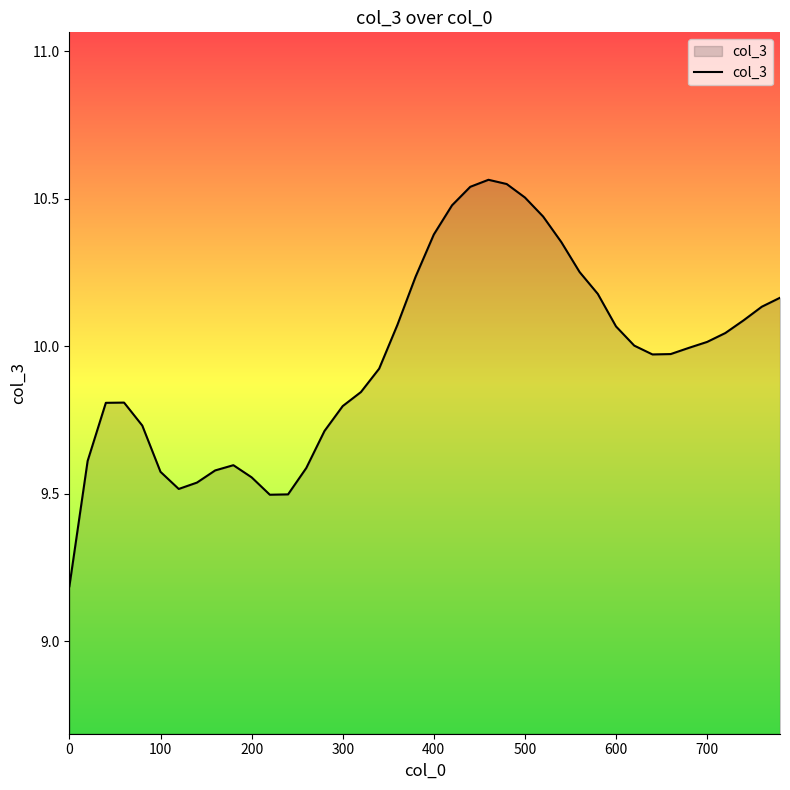

How many lines are shown in the chart?

1